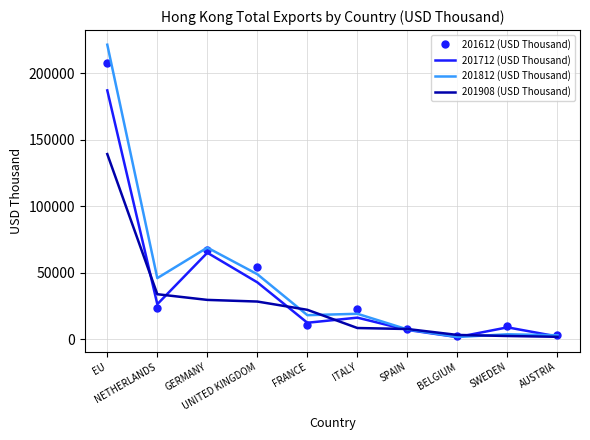

Where do 201712 (USD Thousand) and 201908 (USD Thousand) first cross each other?

EU and NETHERLANDS